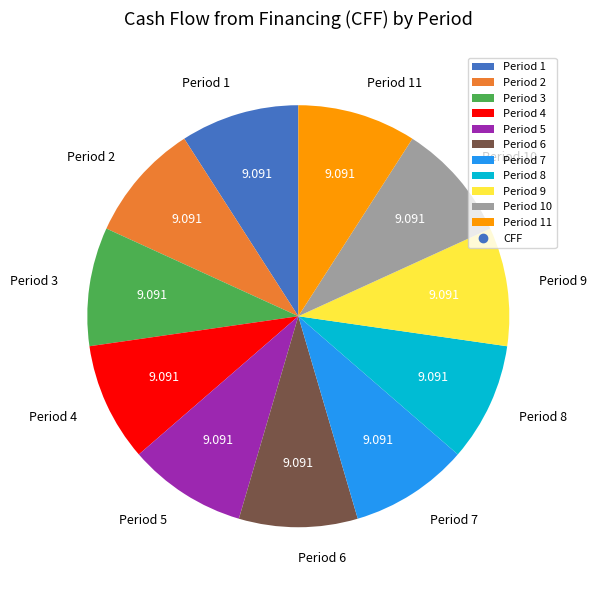

Do Period 11 and Period 9 together represent more than half of the pie?

No